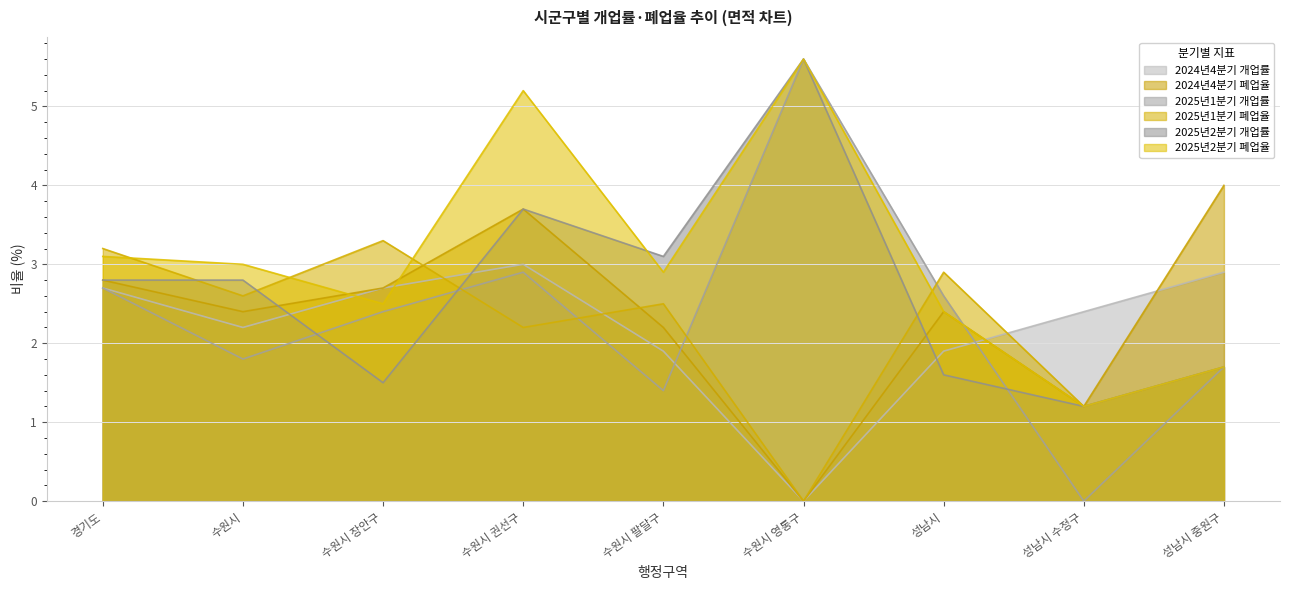

How many data points in 2024년4분기 개업률 are less than 2?

3